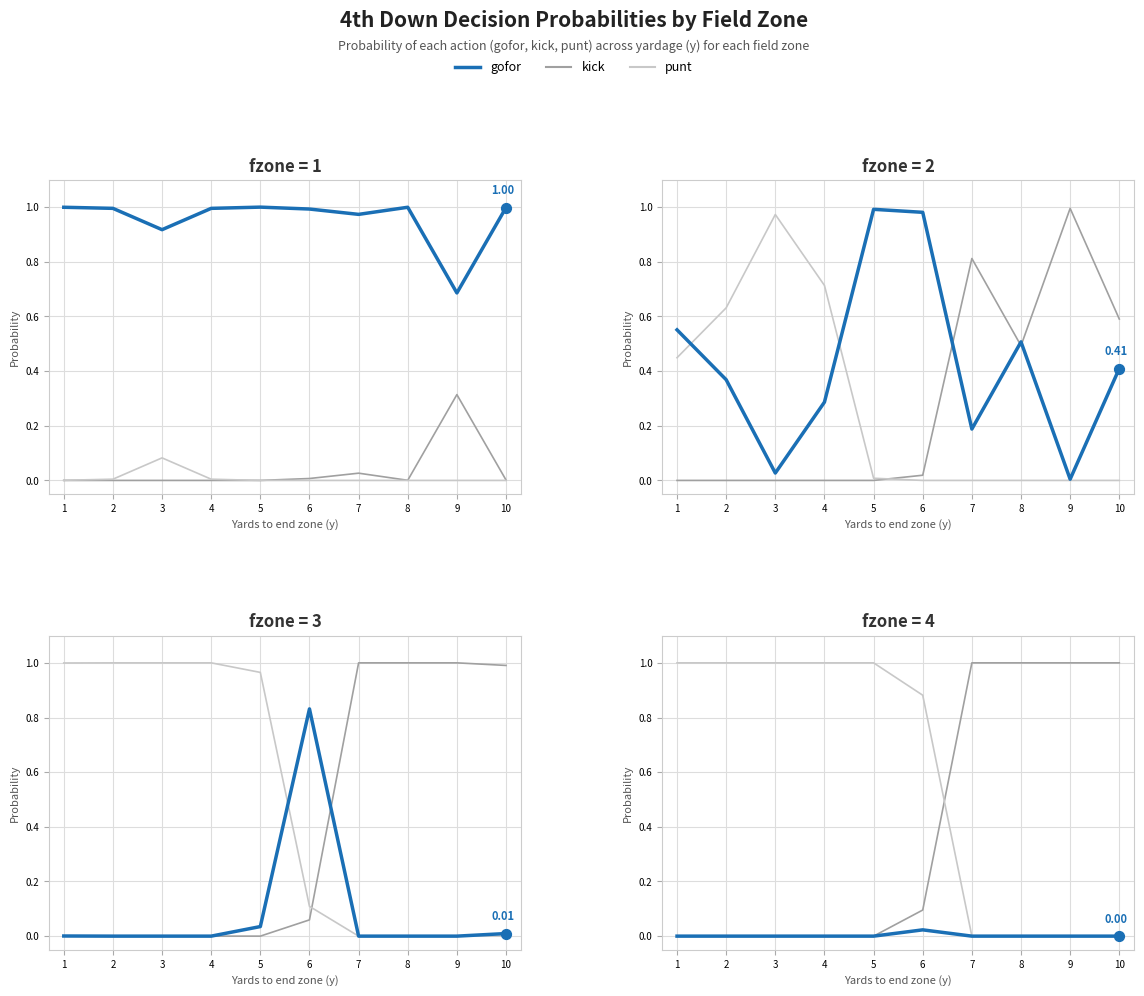

Which series reaches the maximum Y coordinate?

kick